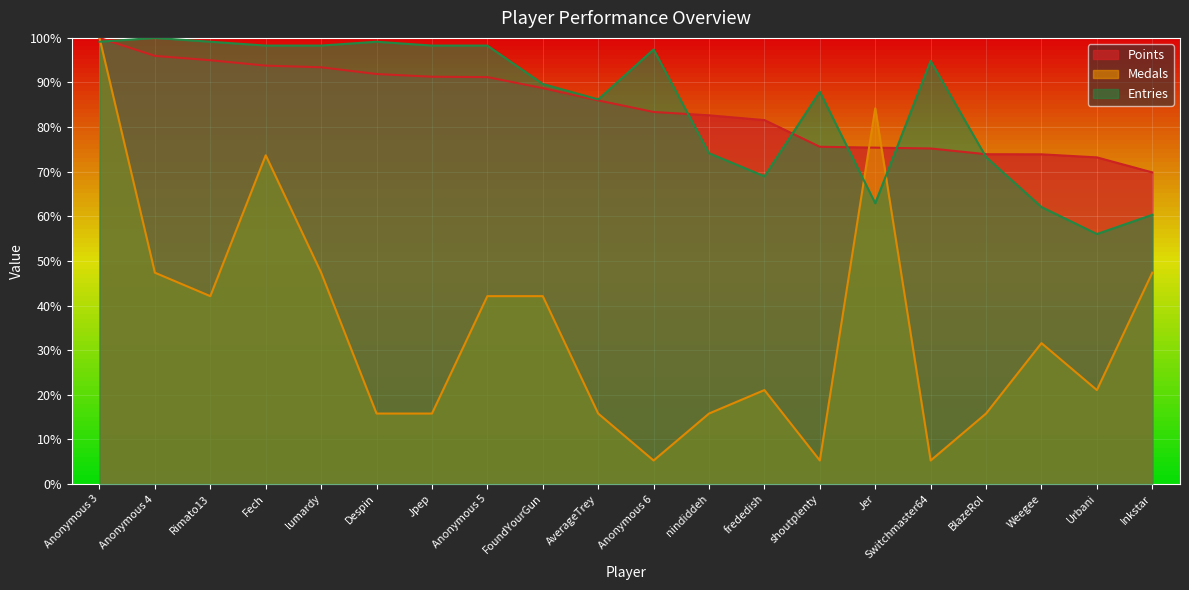

In Medals, how many points are higher than both neighbors (excluding endpoints)?

4